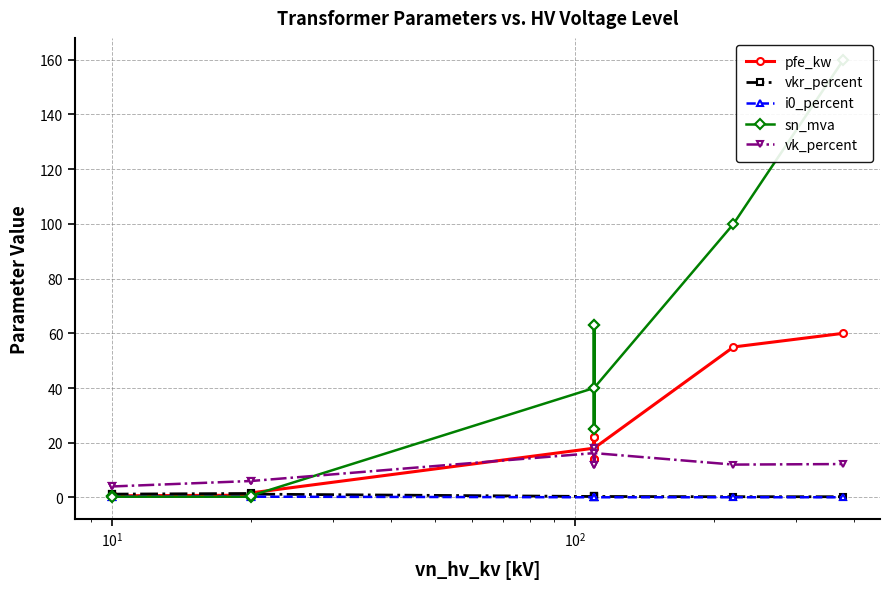

True or false: vk_percent has a value of 9.7 at $\mathdefault{10^{4}}$.

False